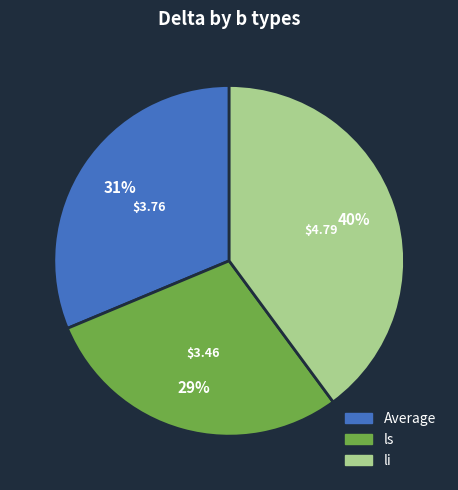

Is the sum of ls and Average greater than half?

Yes